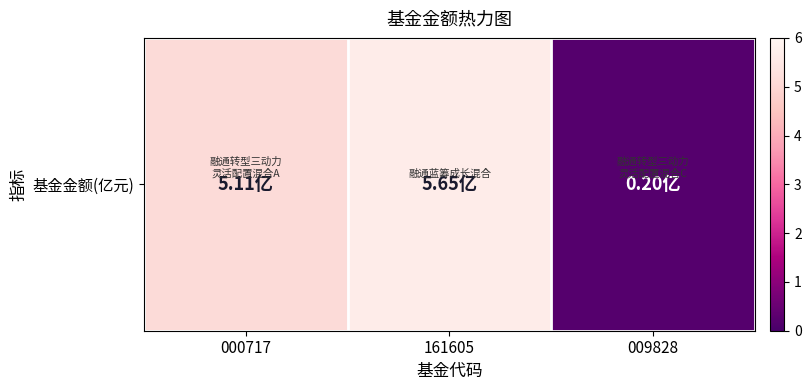

What is the maximum value shown in the chart?

5.7